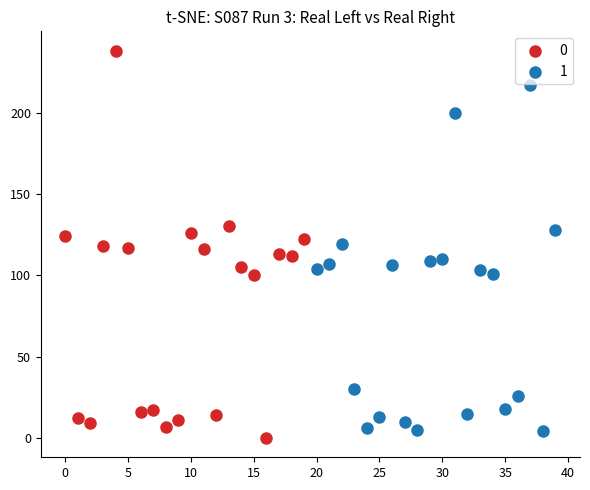

What are all the series names shown in the legend?

0, 1